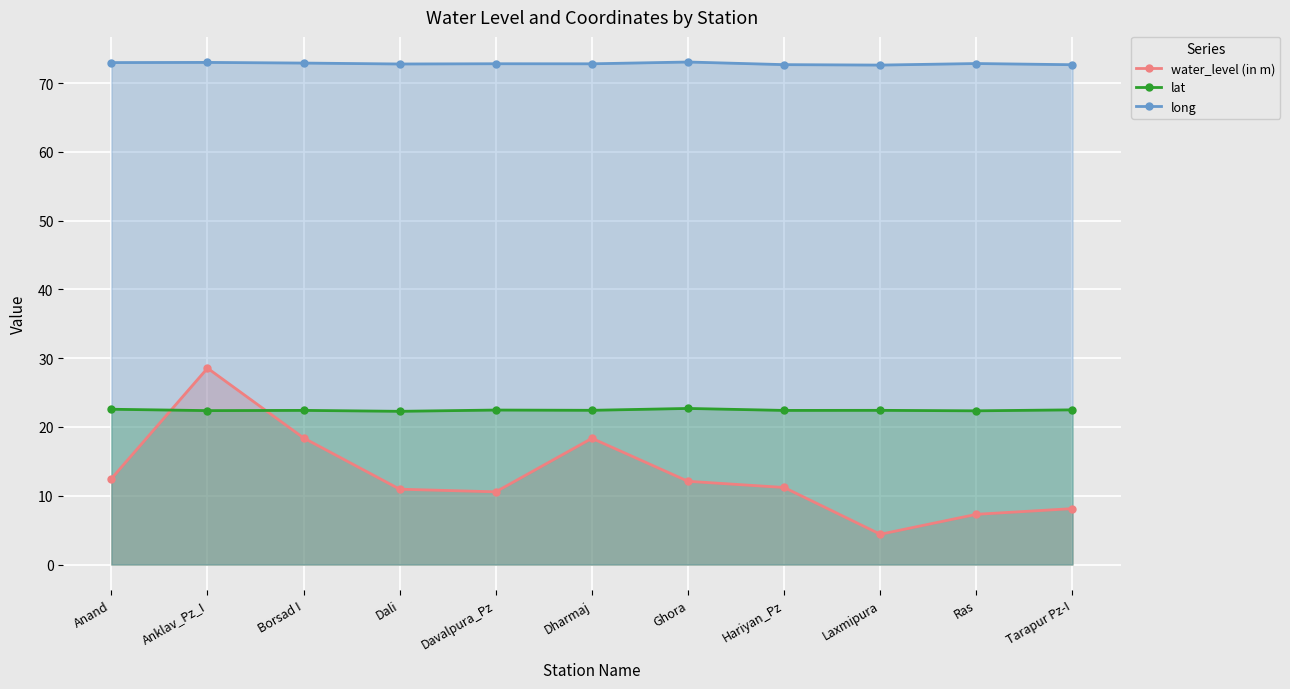

What is the total value across all series at Dharmaj?

113.6